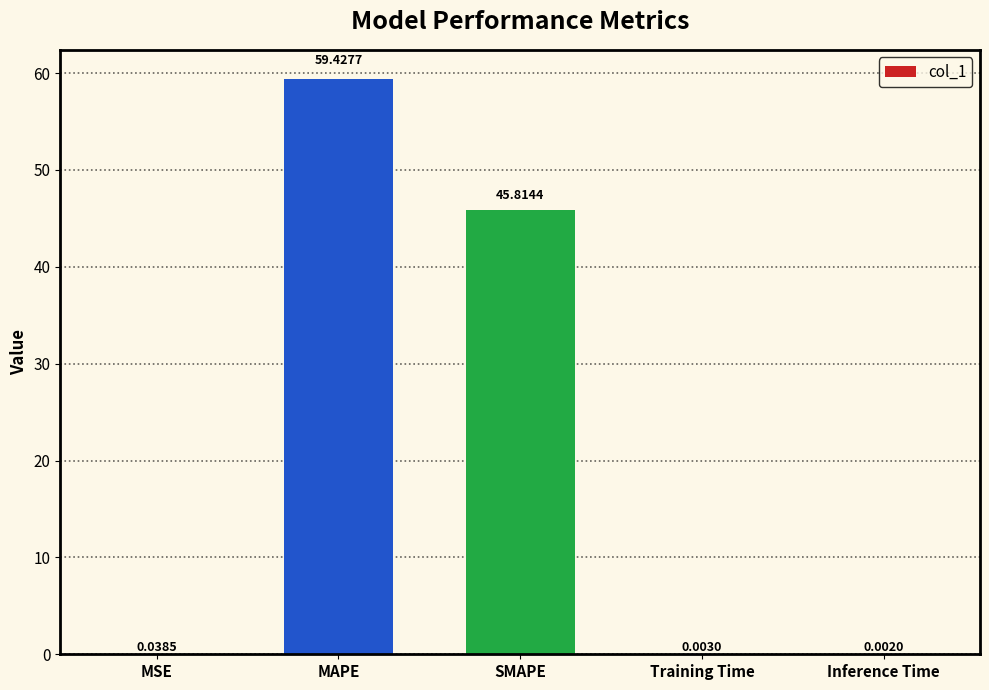

True or false: the data shows 45.8 at SMAPE.

True